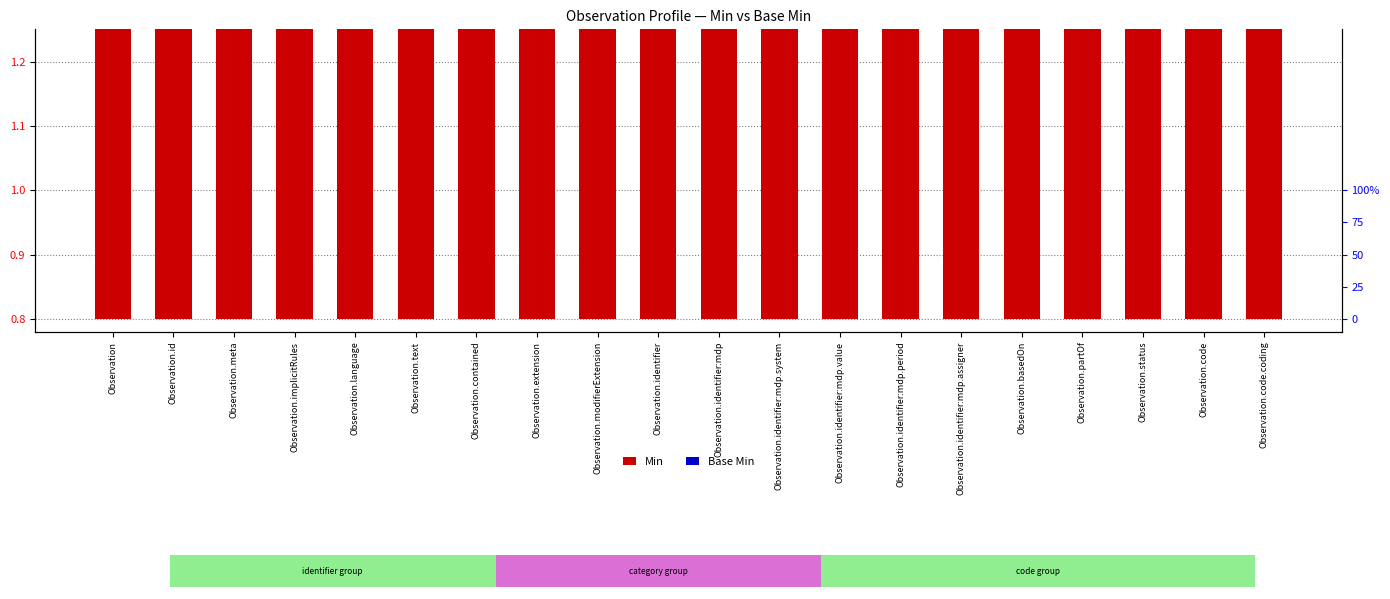

Is it true that Min equals 1.8 at Observation.status?

True